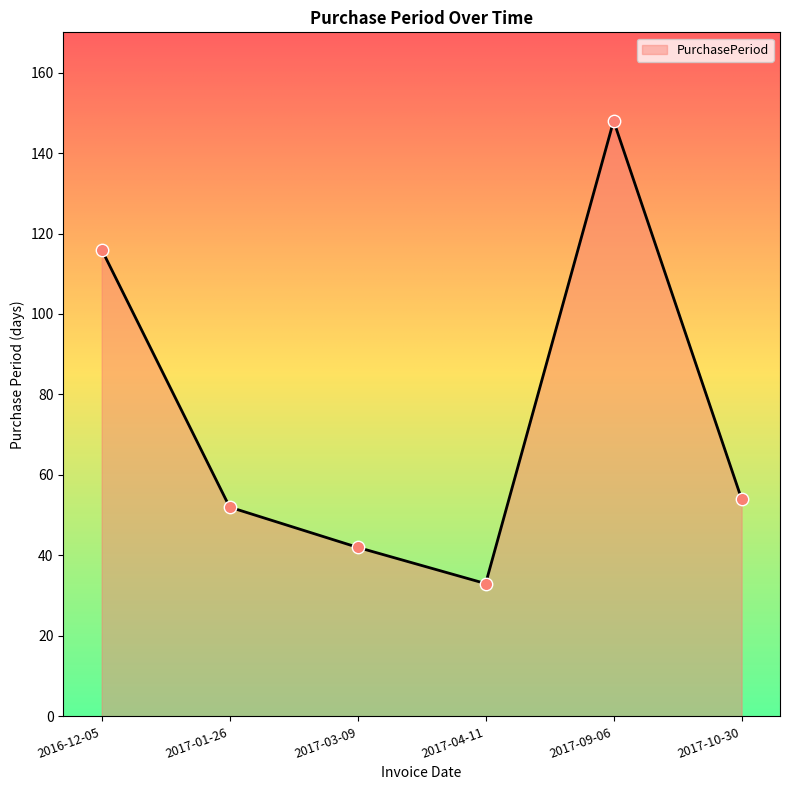

What is the change in value from 2017-03-09 to 2017-04-11?

-9